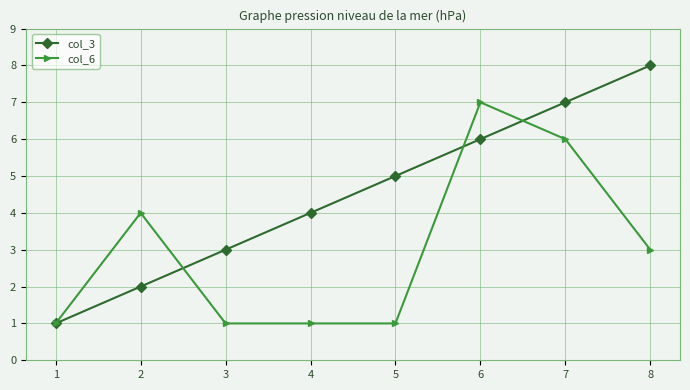

Between 2 and 7, which series saw the biggest shift?

col_3